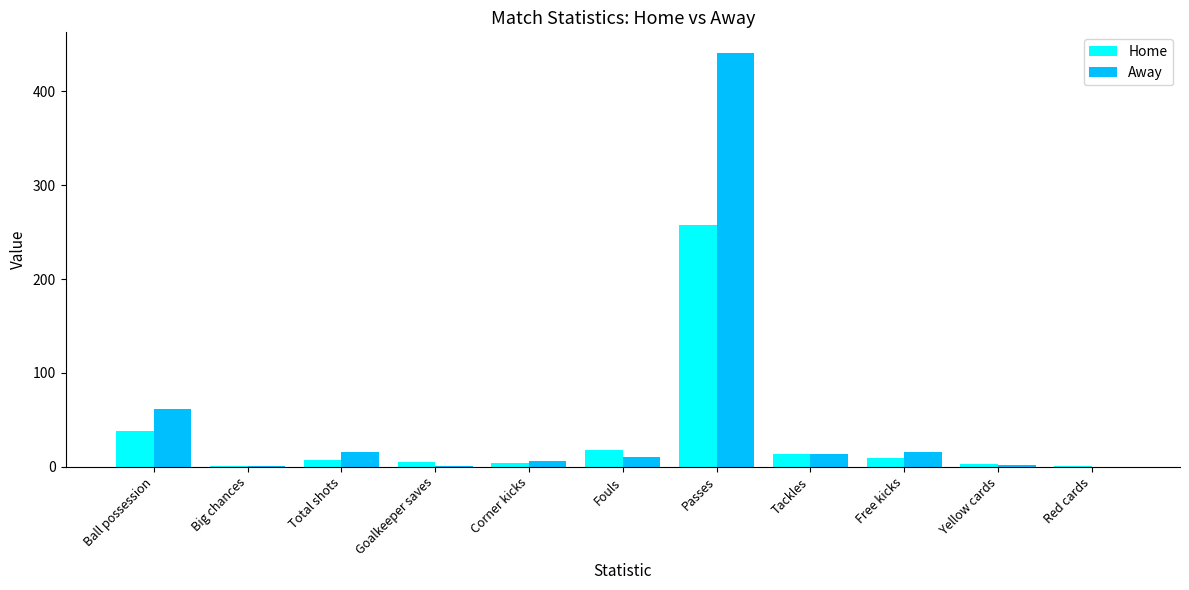

What is the average value of the Away series?

52